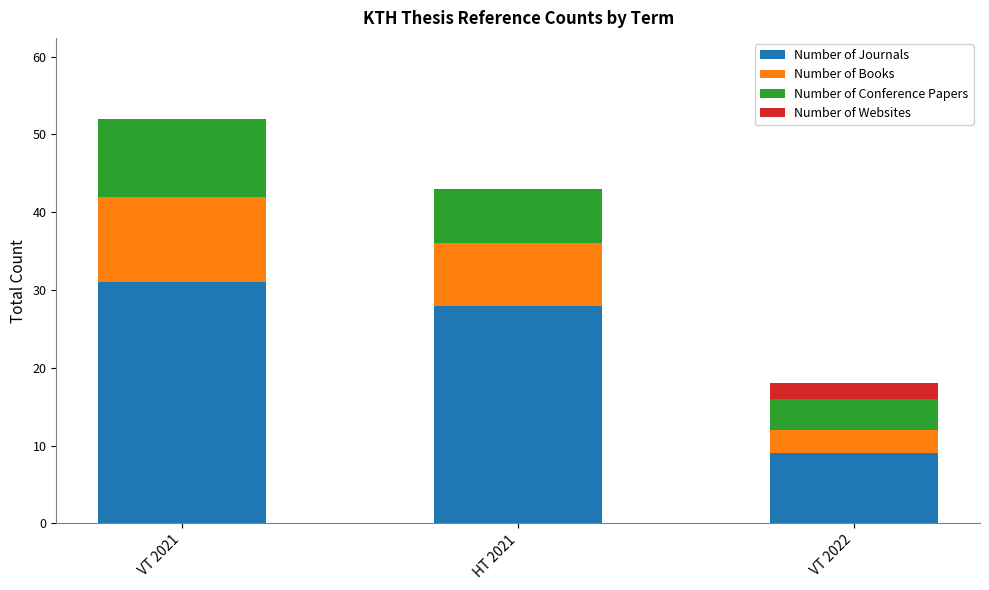

At which category is the sum across all series the highest?

VT 2021